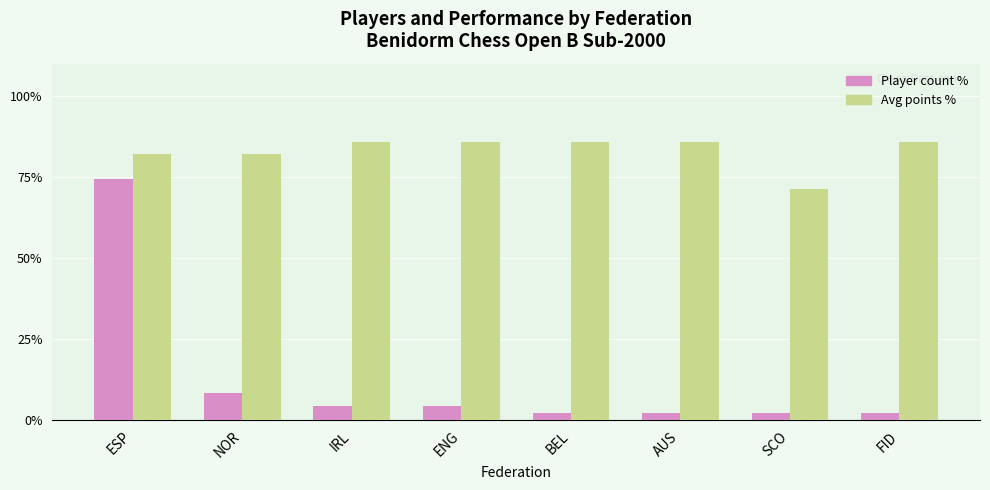

Rank the series at IRL from lowest to highest value.

Player count %, Avg points %